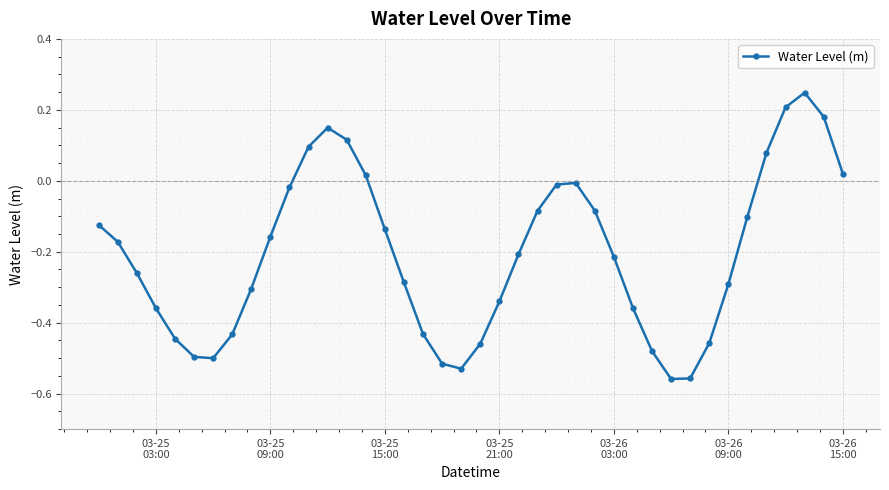

What is the difference between the maximum and minimum values?

0.8